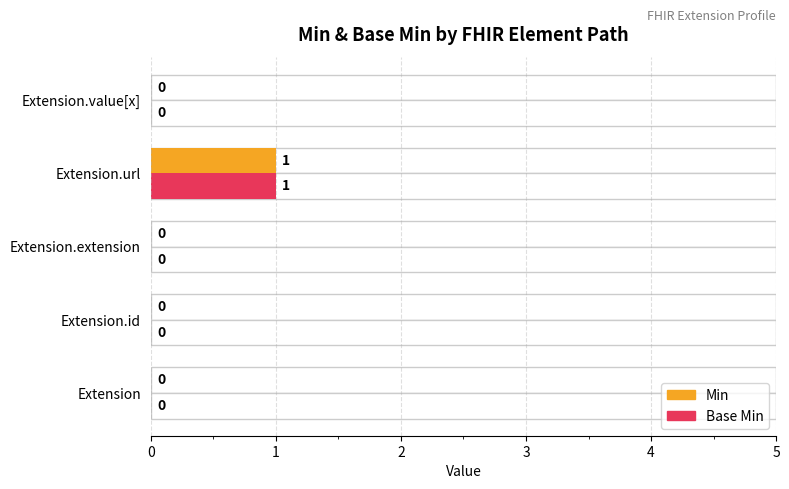

At how many categories does at least one series exceed 0?

1